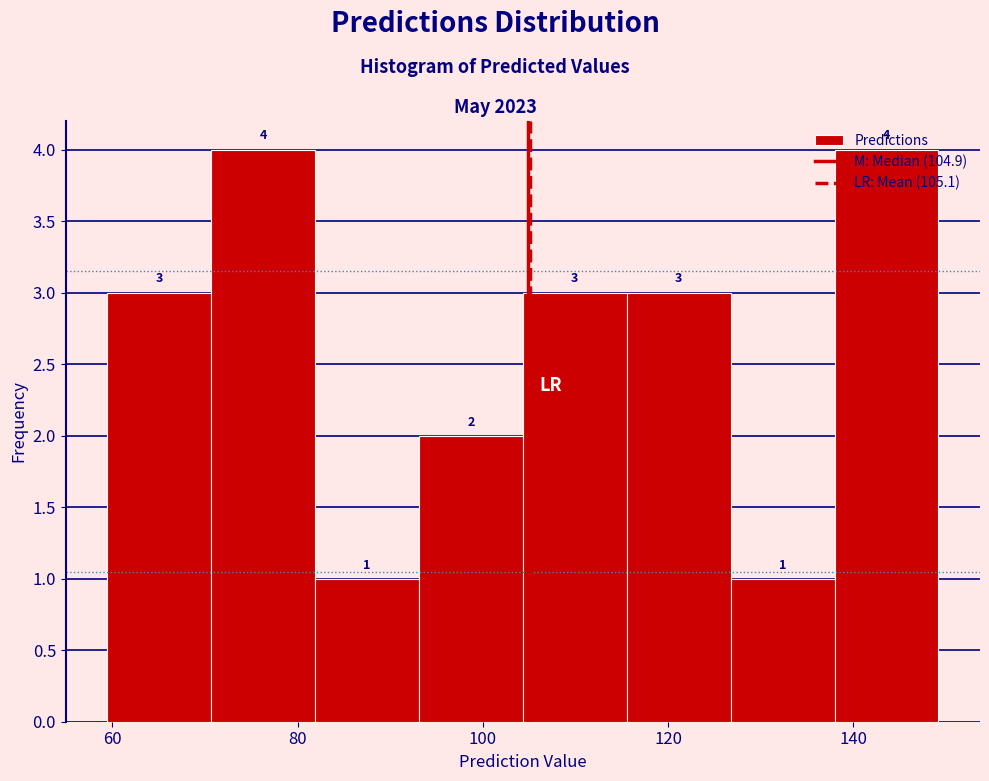

How tall is the bar that spans 60 to 70 on the x-axis? The bar edges are not printed on the chart, so give them approximately, as read against the axis.

3